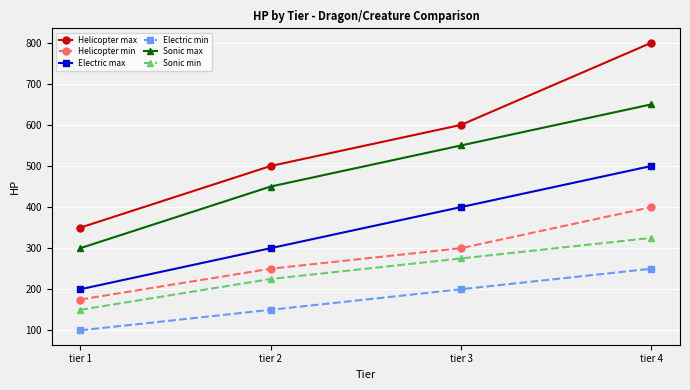

Count the number of categories in the chart.

4